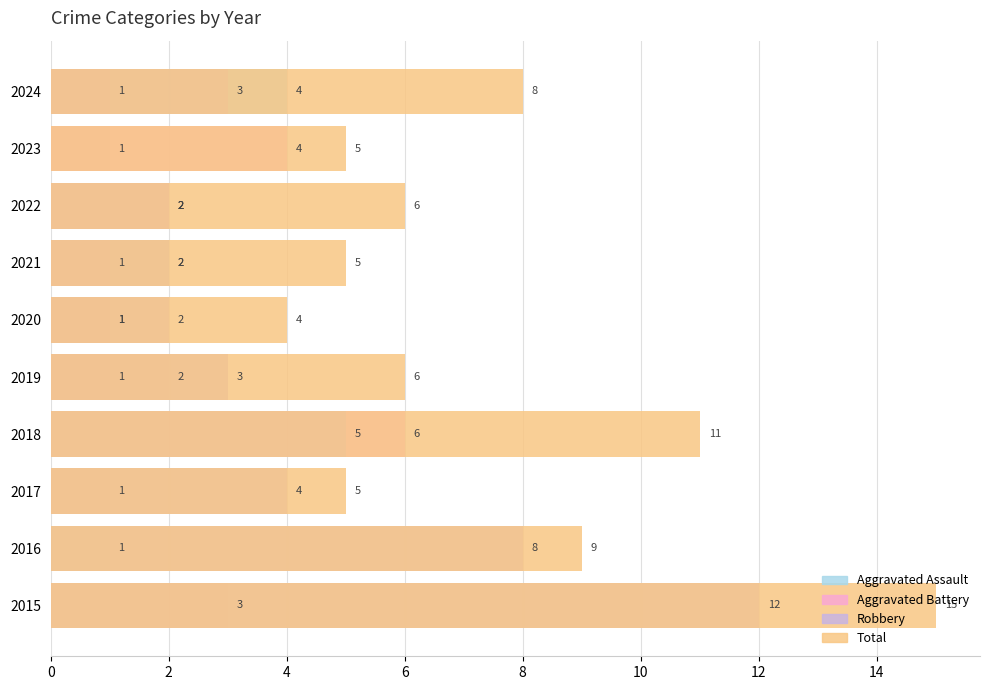

List the series in order of their peak value, lowest first.

Aggravated Assault, Aggravated Battery, Robbery, Total